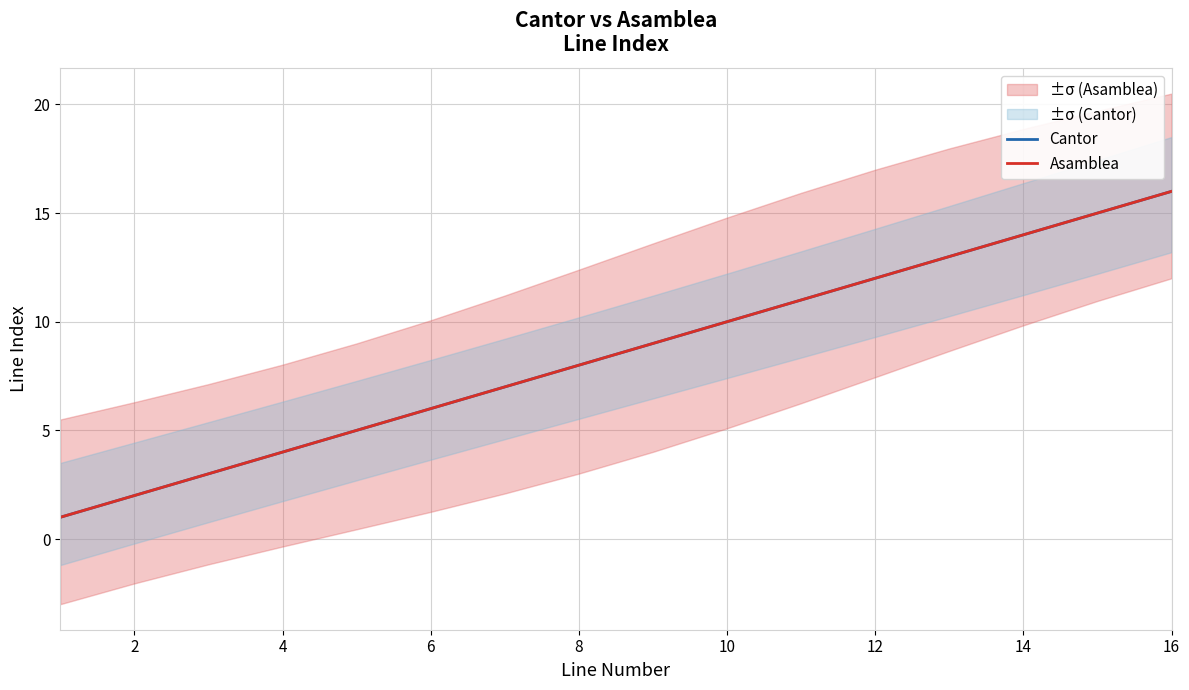

The Asamblea series shows 8 at 12. True or false?

False